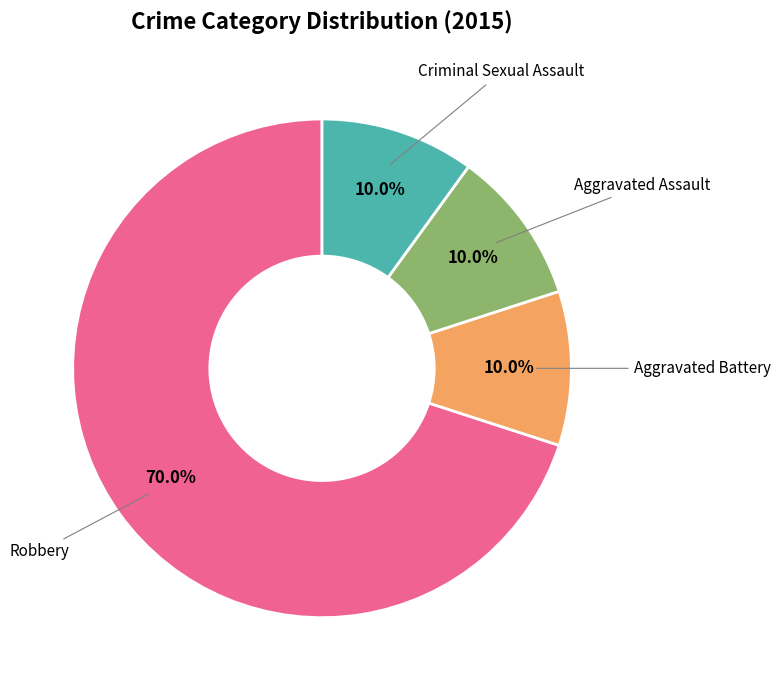

The Aggravated Assault slice represents 10% of the pie. True or false?

True